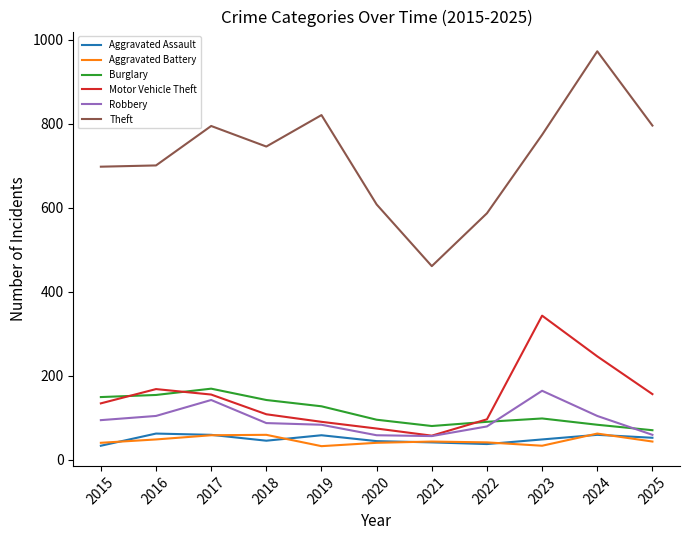

What are all the series names shown in the legend?

Aggravated Assault, Aggravated Battery, Burglary, Motor Vehicle Theft, Robbery, Theft